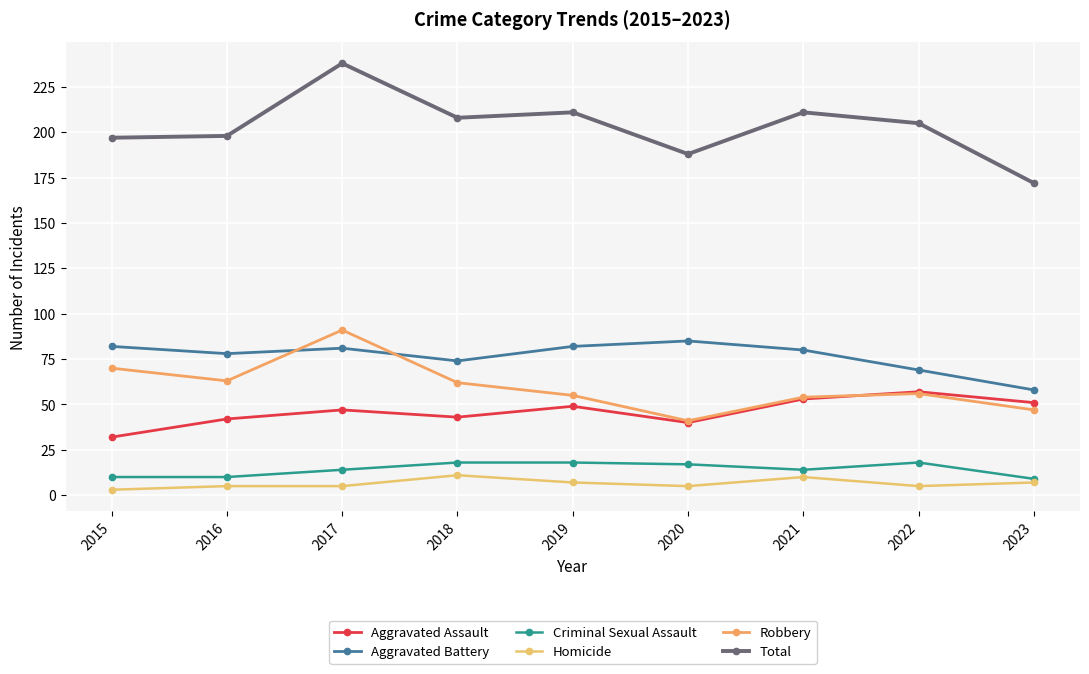

True or false: Aggravated Battery has a value of 15 at 2023.

False